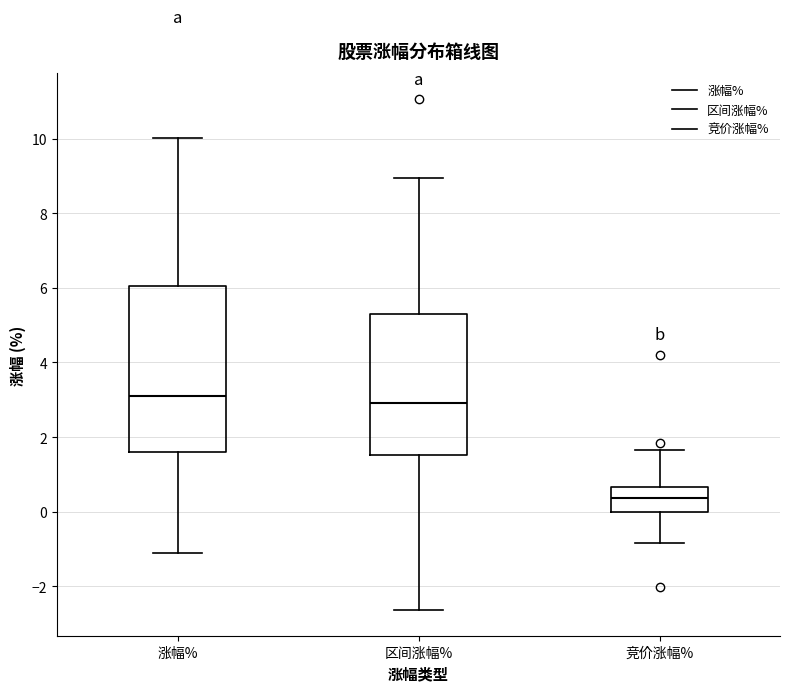

Which box has the lowest median line?

竞价涨幅%